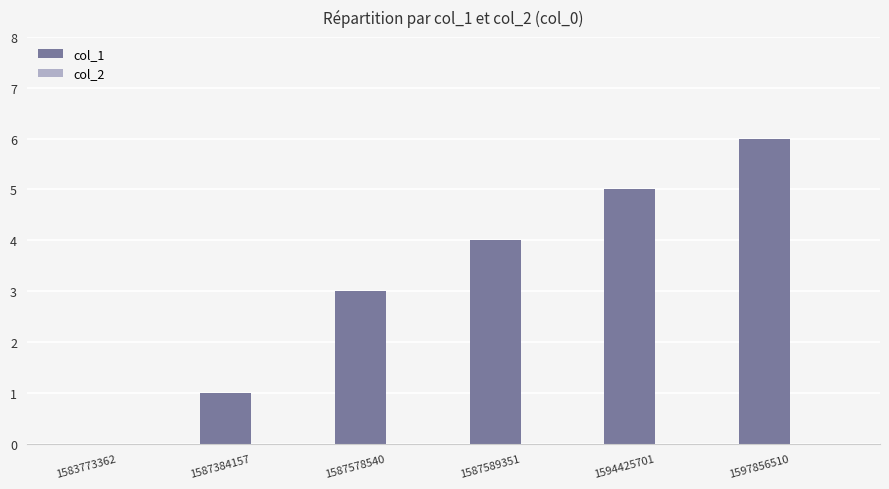

What is the sum of the values at 1587589351 and 1587578540?

7